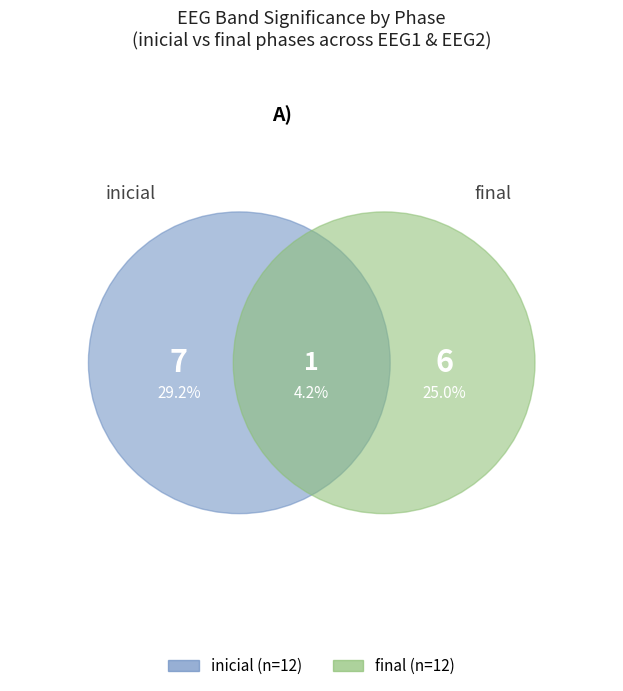

Does 6 account for over 50% of the chart?

No